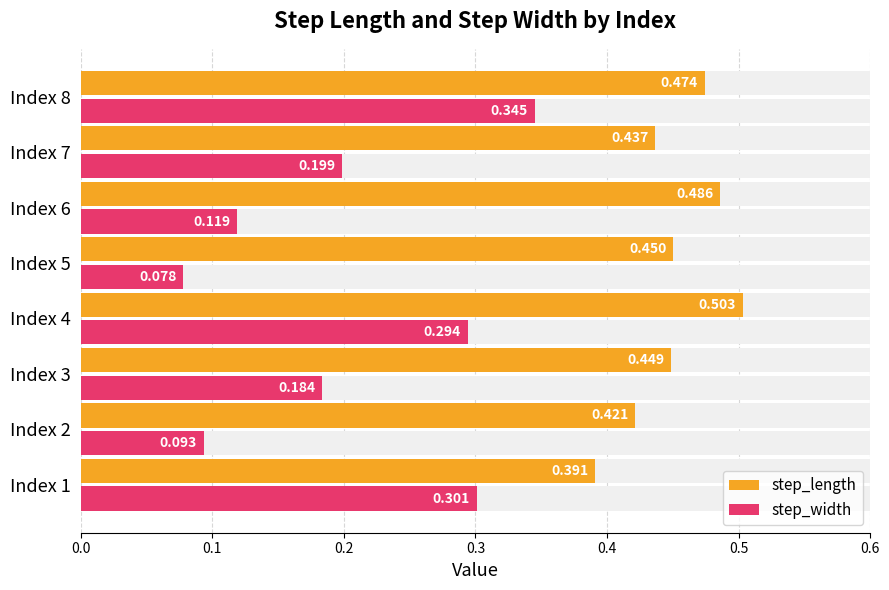

What is the difference between the maximum and second lowest values in the step_length series?

0.1